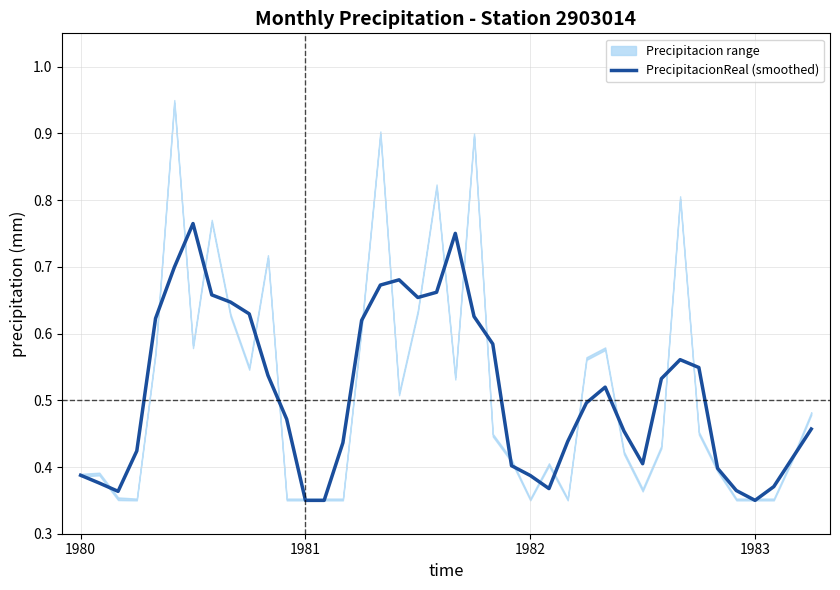

How many categories are shown in the chart?

40